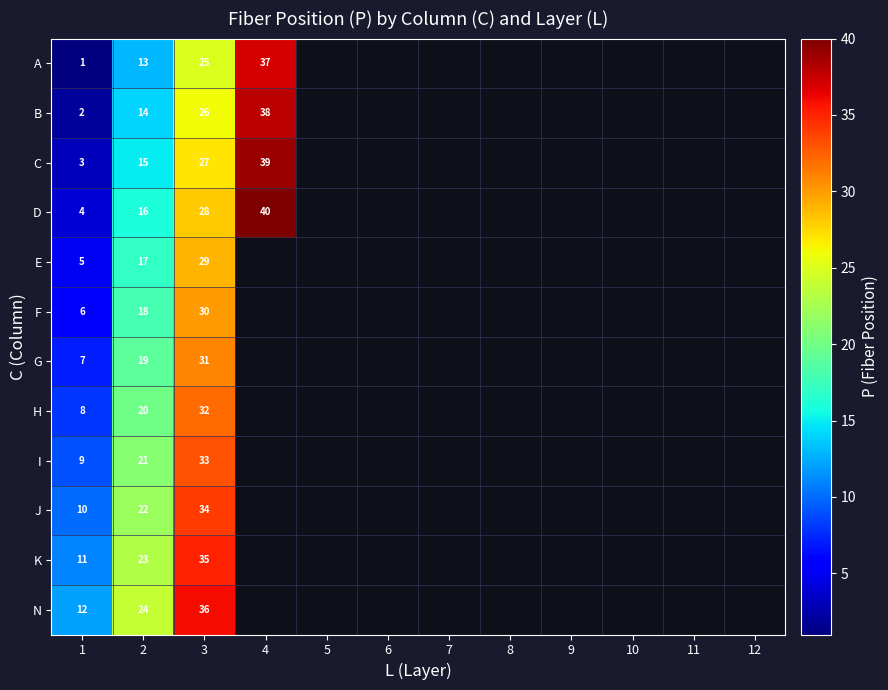

Is it true that D equals 10 at 2?

False